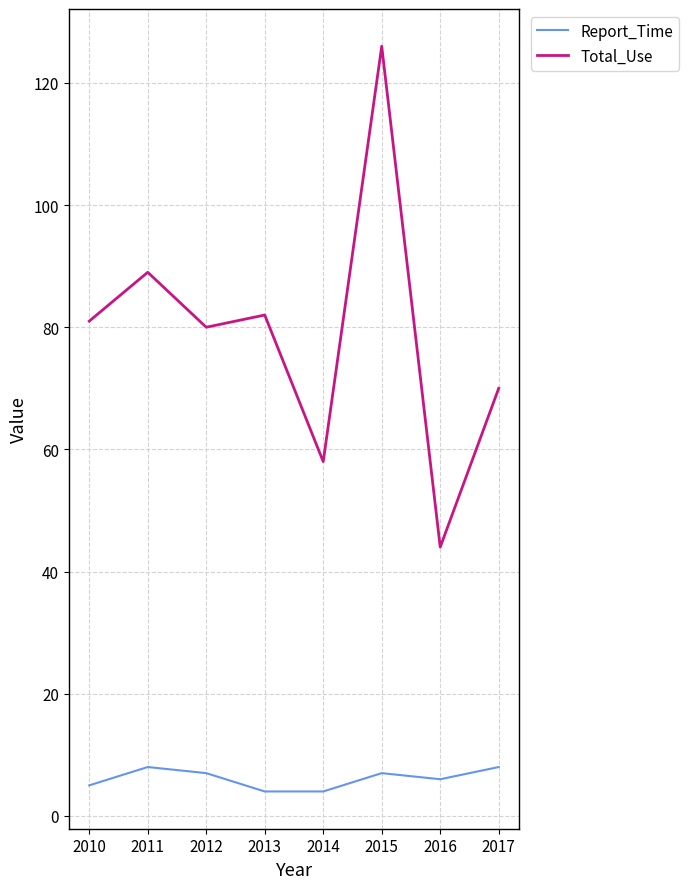

Is it true that Report_Time equals 4 at 2014?

True